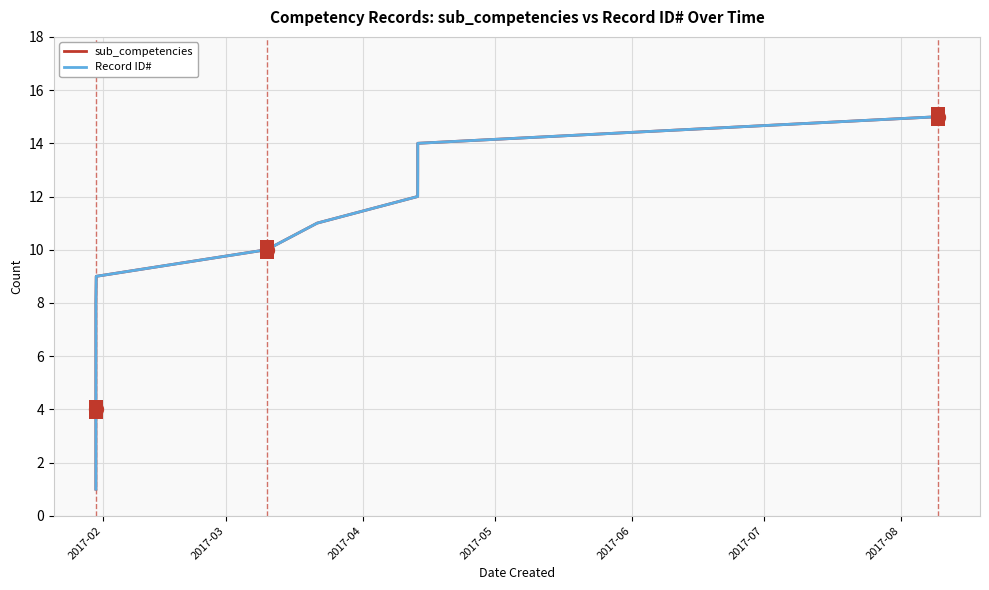

Reading left to right, extract all data points from this chart.

sub_competencies: 1	2	3	4	5	6	7	8	9	10	11	12	13	14	15
Record ID#: 1	2	3	4	5	6	7	8	9	10	11	12	13	14	15